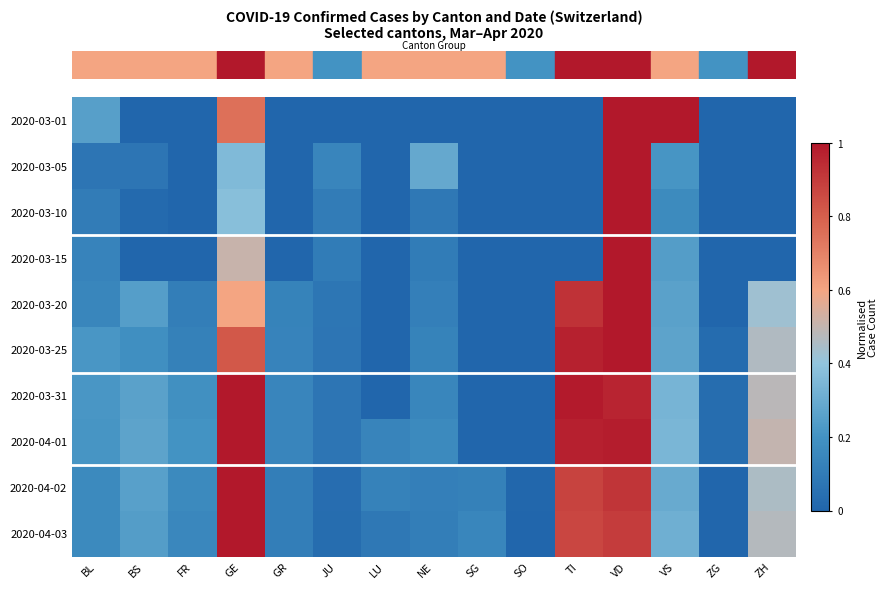

What is the spread (max minus min) of values at FR?

0.2